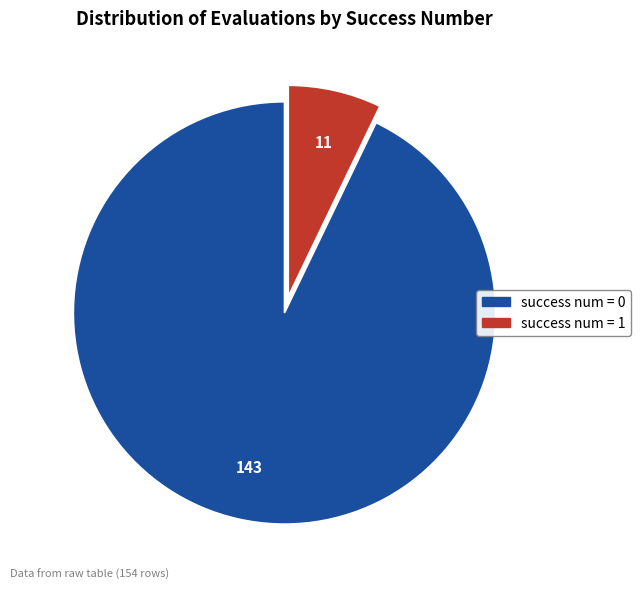

How many segments does this pie chart have?

2